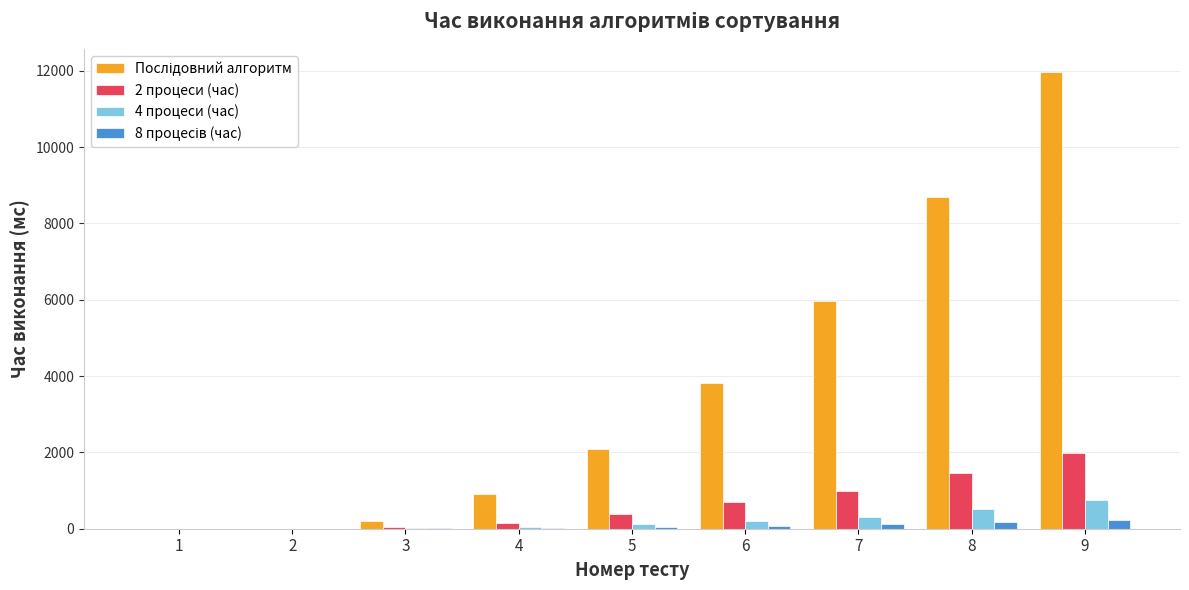

At which category is the sum across all series the highest?

9